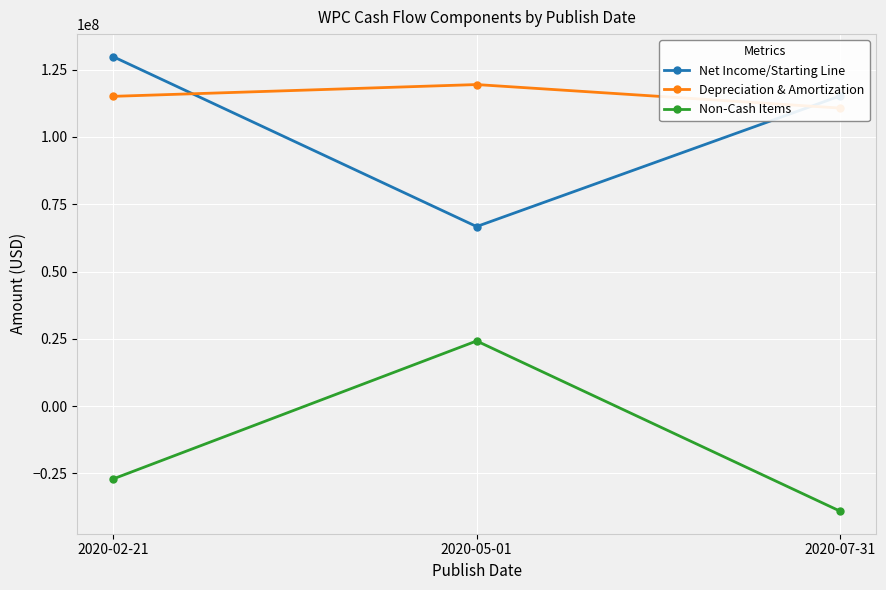

Count the Depreciation & Amortization values in the range 110751000 to 119483000.

3